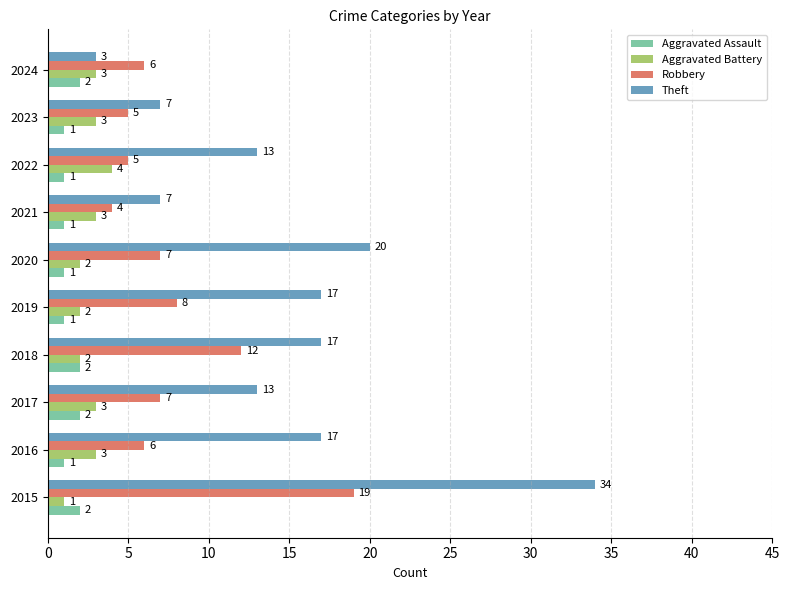

Rank the series by their maximum value, from highest to lowest.

Theft, Robbery, Aggravated Battery, Aggravated Assault